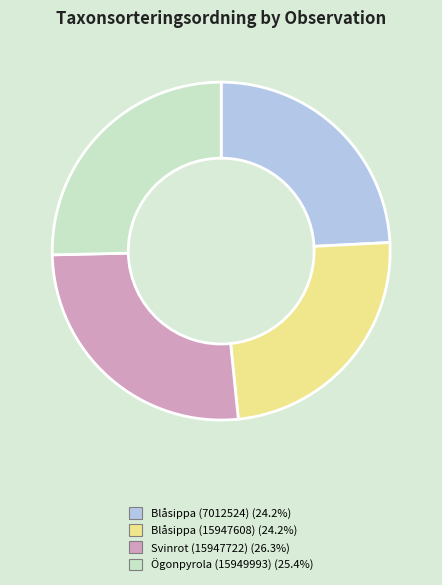

Count the number of slices in the pie.

4